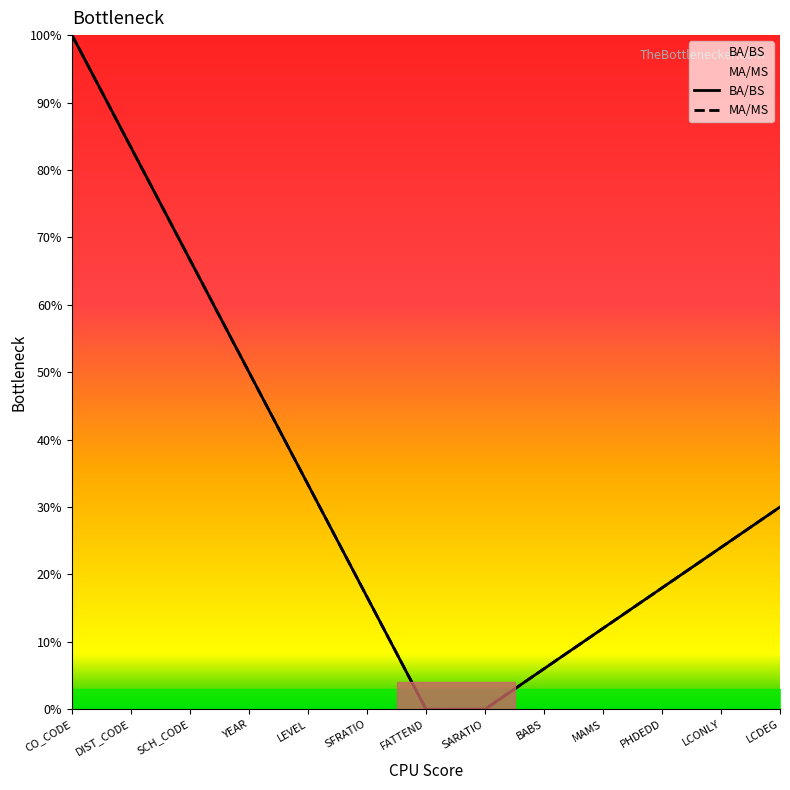

Which series has the widest spread of values?

BA/BS